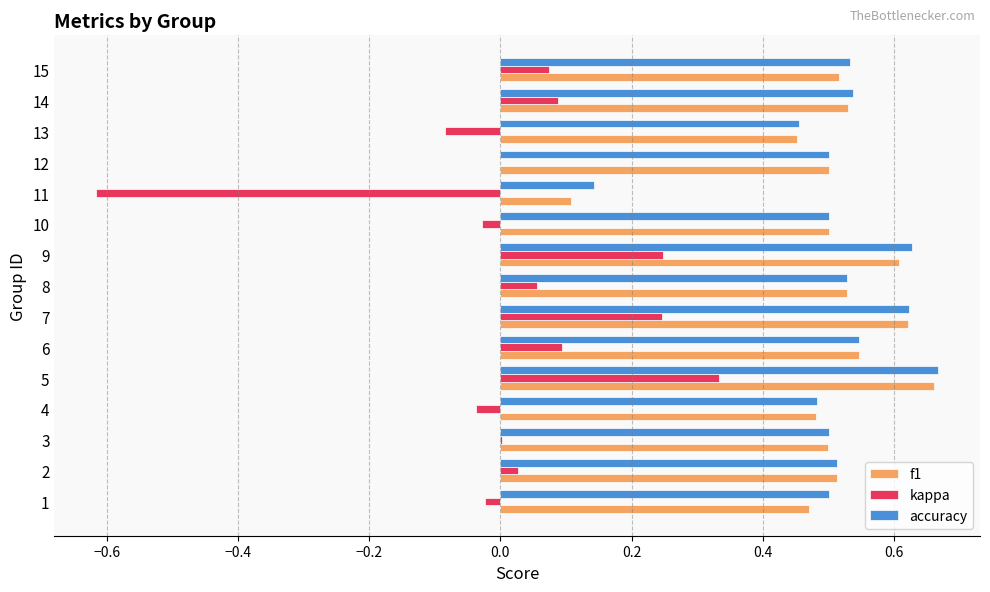

Which series changed the most between 6 and 7?

kappa